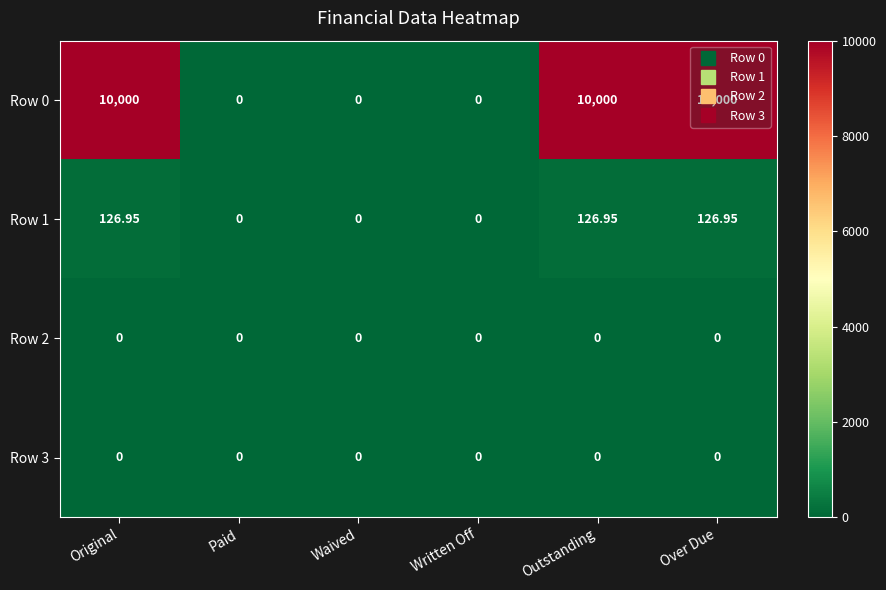

Where does the Row 1 series first go above 126?

Original